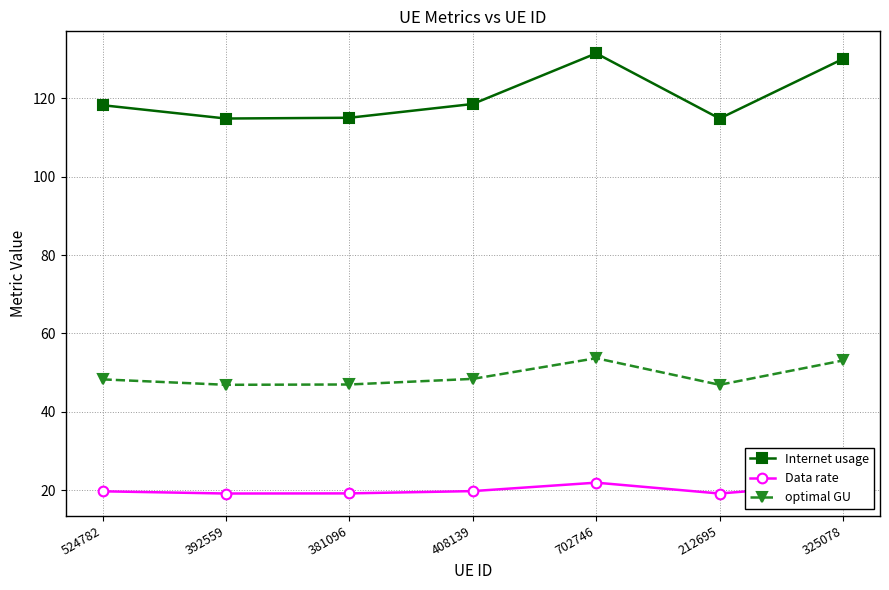

At 381096, list the series in order from largest to smallest.

Internet usage, optimal GU, Data rate